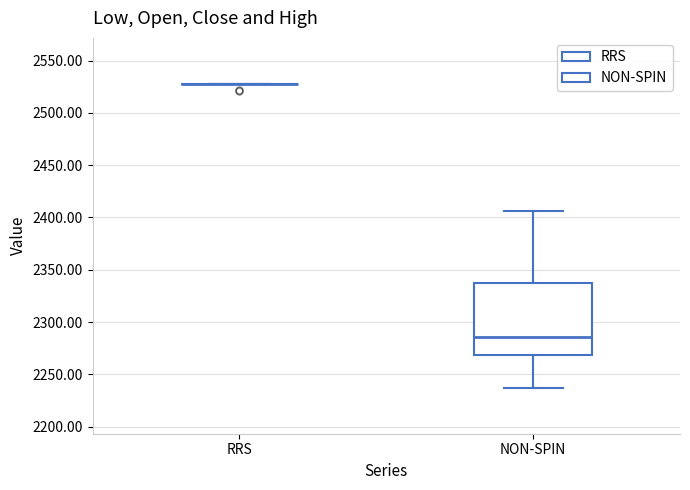

Which box is the tallest, from its lower edge to its upper edge?

NON-SPIN